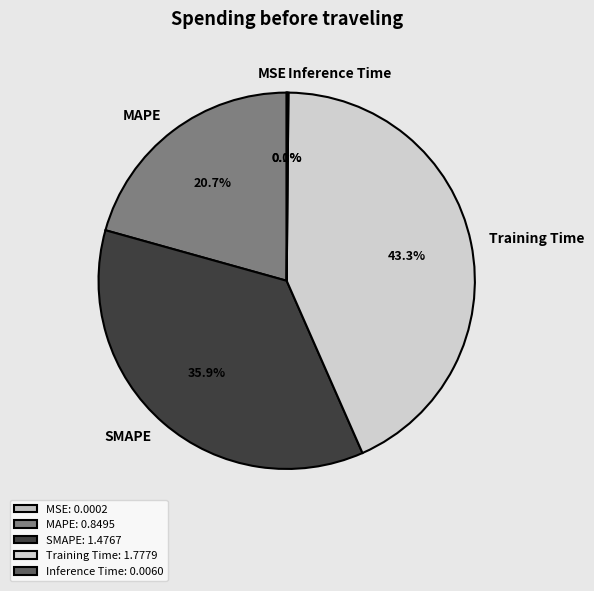

What is the ratio of the value at MAPE to the value at SMAPE?

0.6